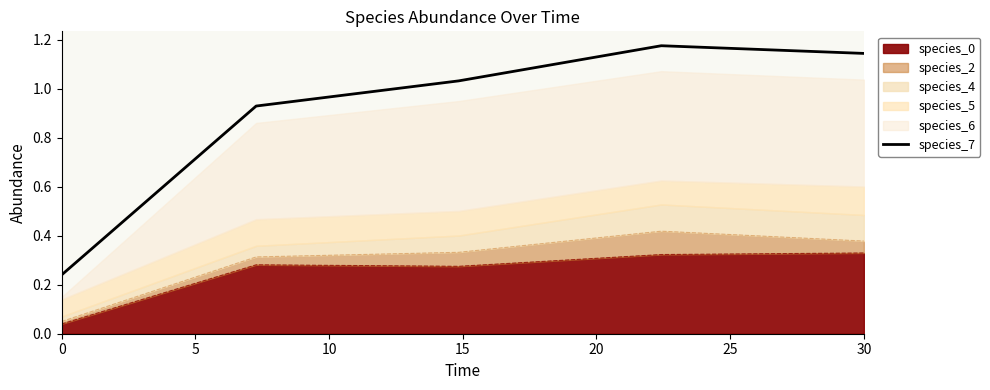

Reading left to right, what are all the values shown in this chart?

0.2	0.9	1.0	1.2	1.1